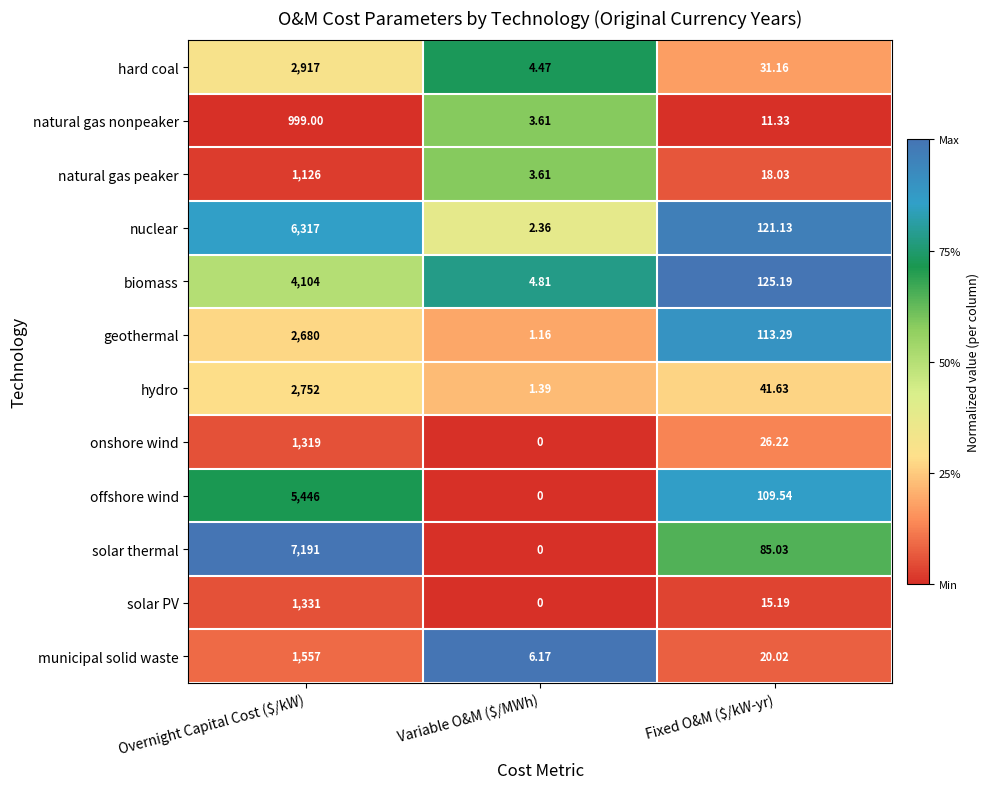

Which series has the largest range (max minus min)?

solar thermal